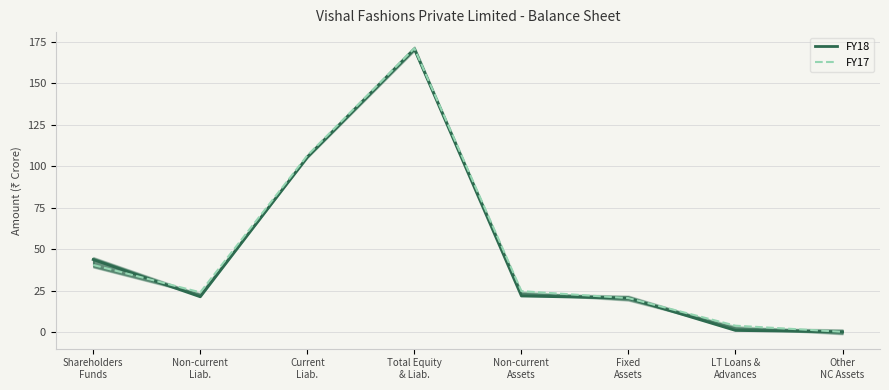

At which category is the sum across all series the highest?

Total Equity
& Liab.